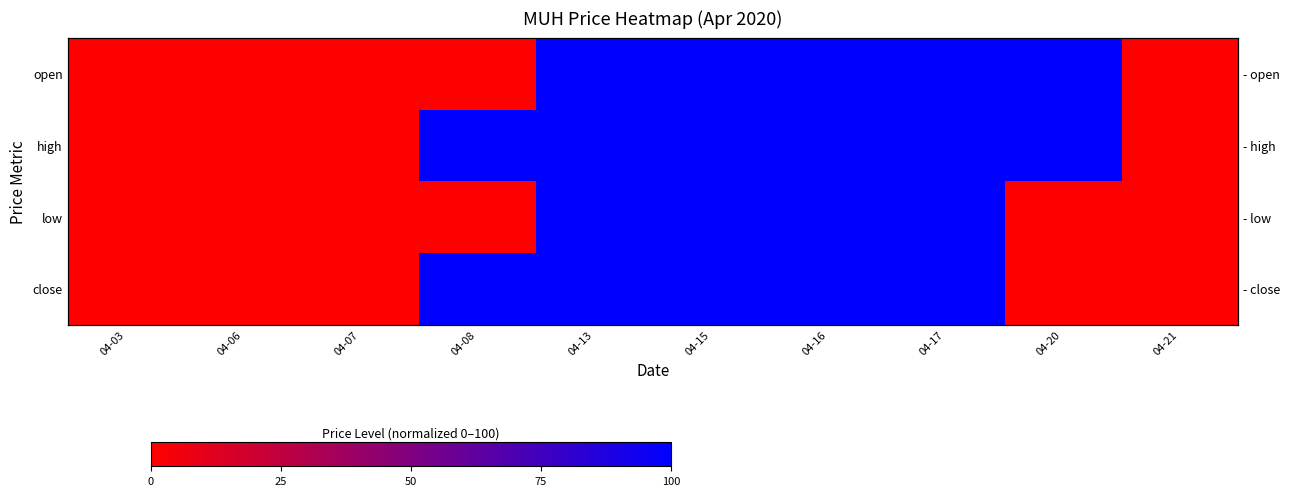

The high series shows 100 at 04-13. True or false?

True